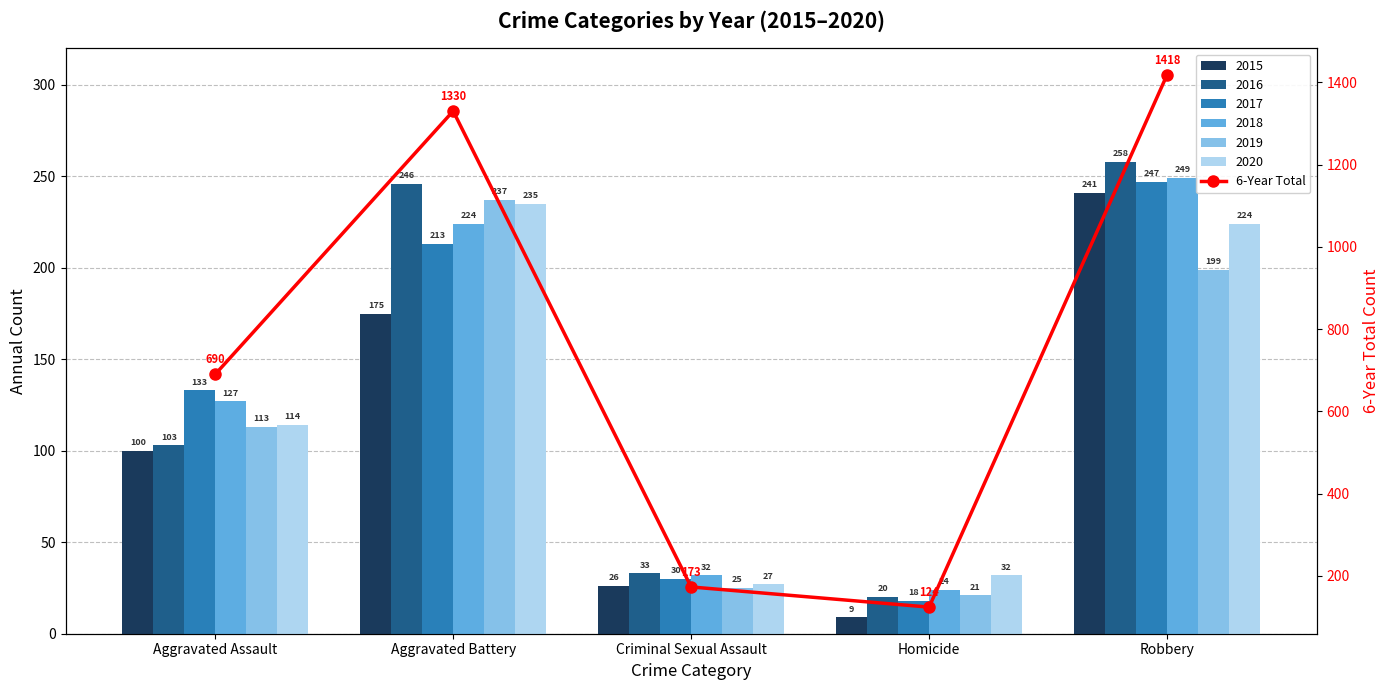

What is the greatest value displayed?

1418